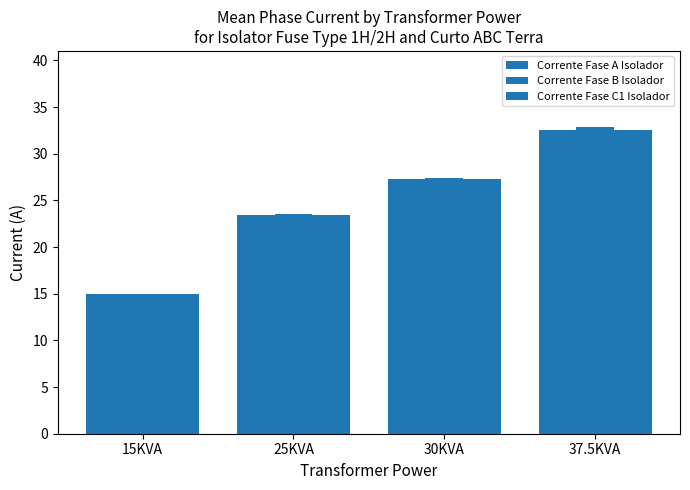

Does the chart contain any negative values?

No